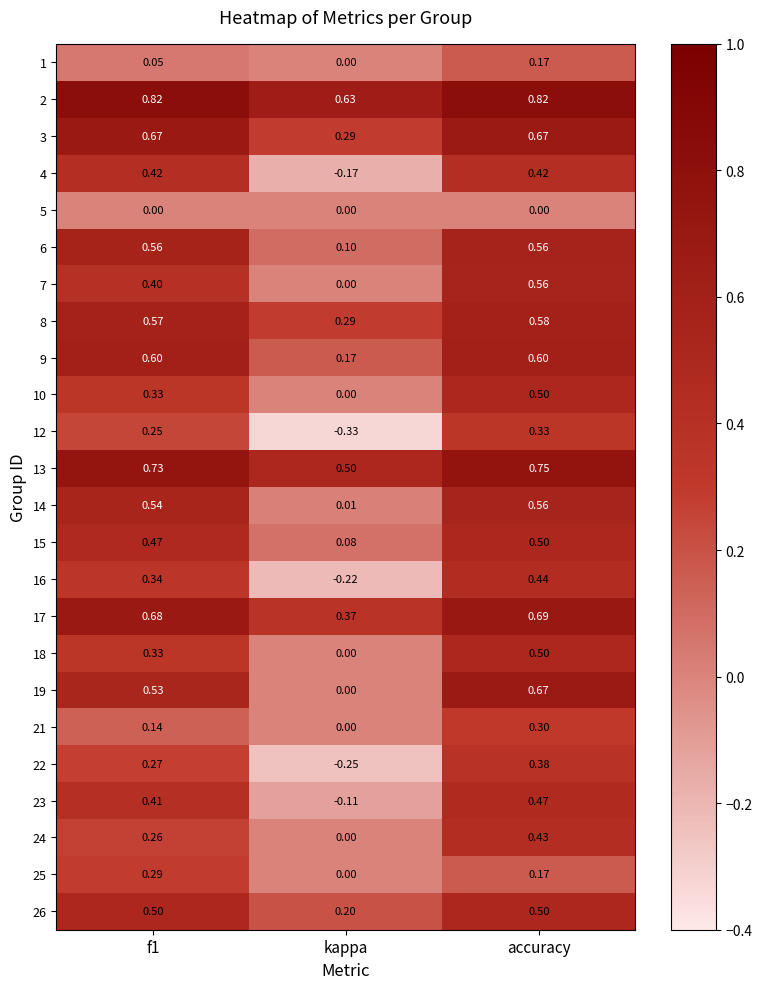

Which category has the lowest value in the 9 series?

kappa